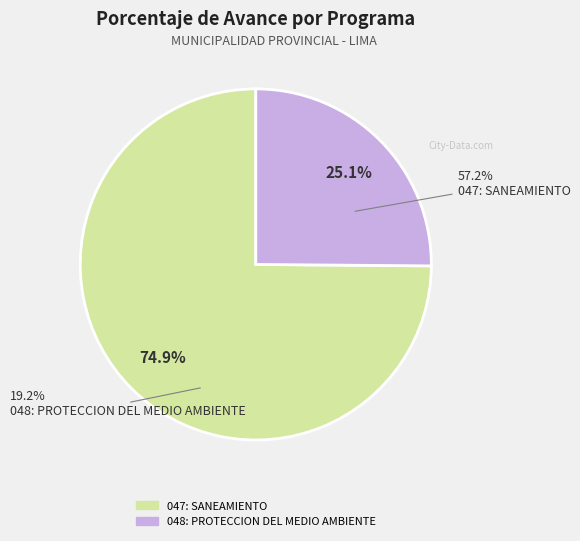

The 048: PROTECCION DEL MEDIO AMBIENTE slice represents 25% of the pie. True or false?

True